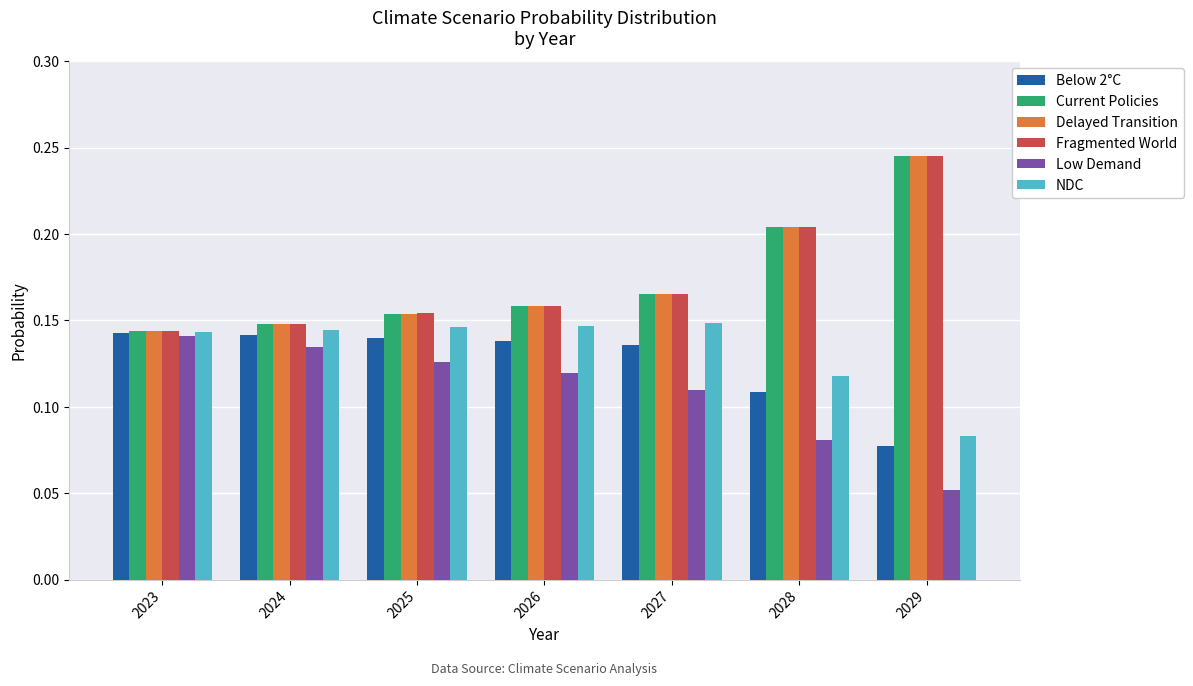

What are all the series names shown in the legend?

Below 2°C, Current Policies, Delayed Transition, Fragmented World, Low Demand, NDC